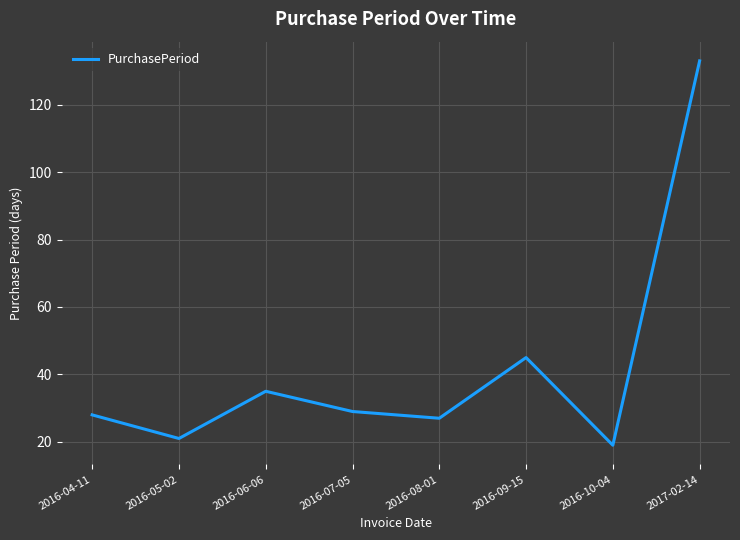

What is the ratio of the value at 2016-08-01 to the value at 2016-10-04?

1.4